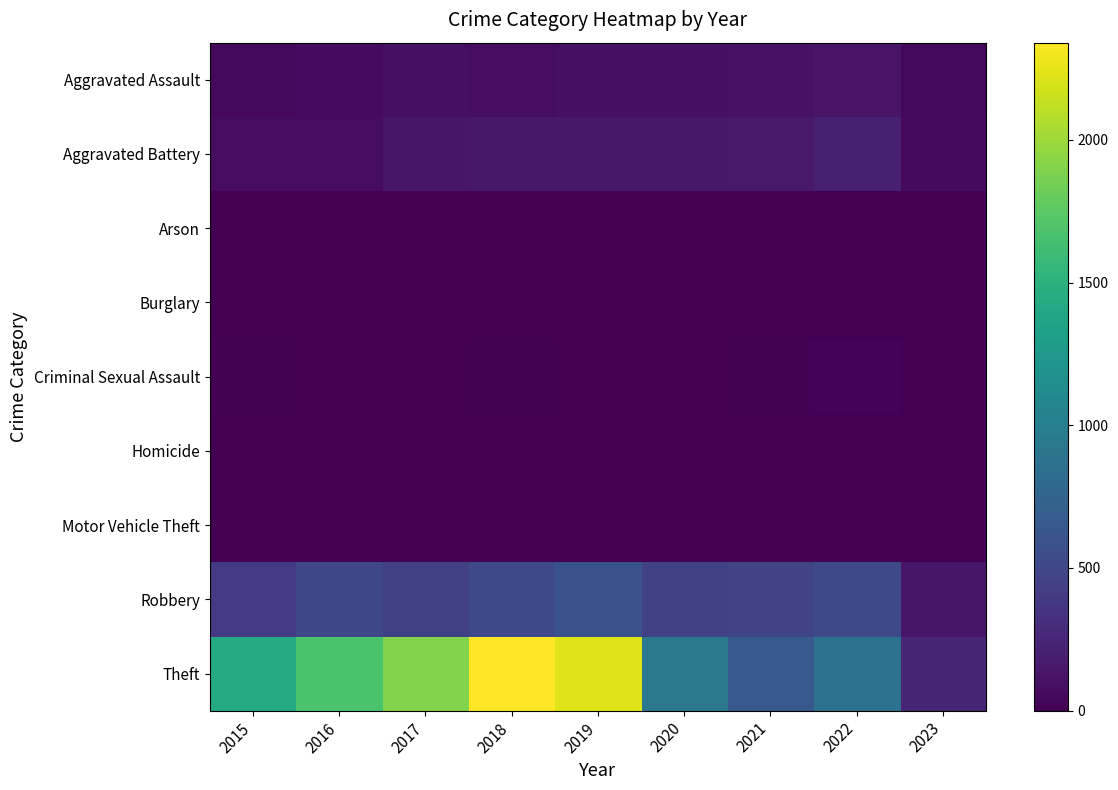

At which category is the sum across all series the highest?

2018